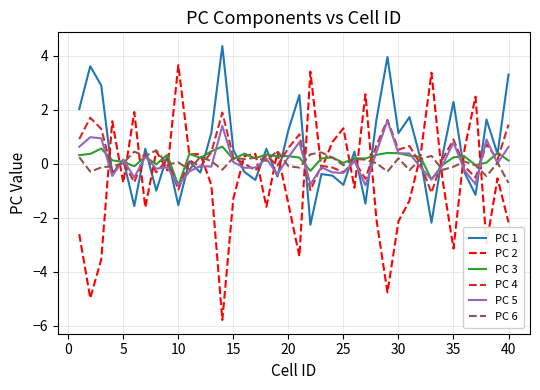

What is the highest value of the PC 2 series?

3.7